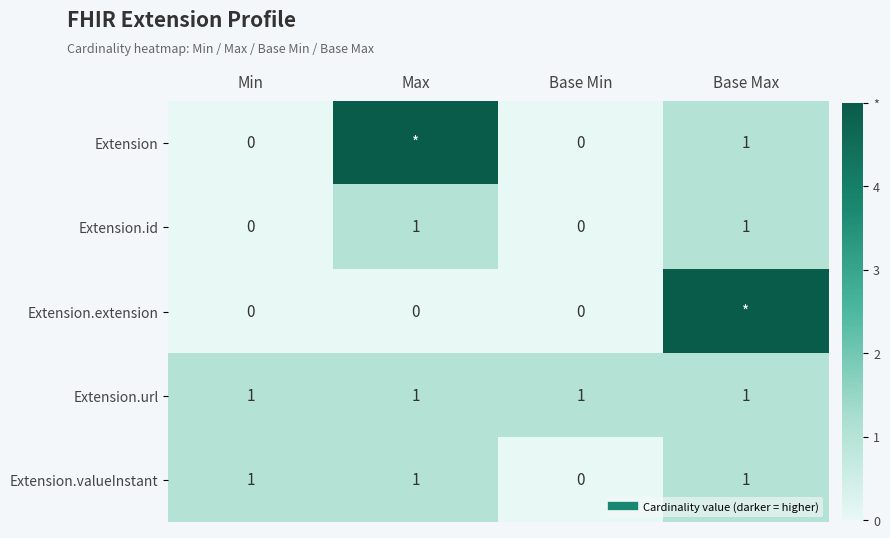

Between Min and Base Max, which is larger?

Base Max